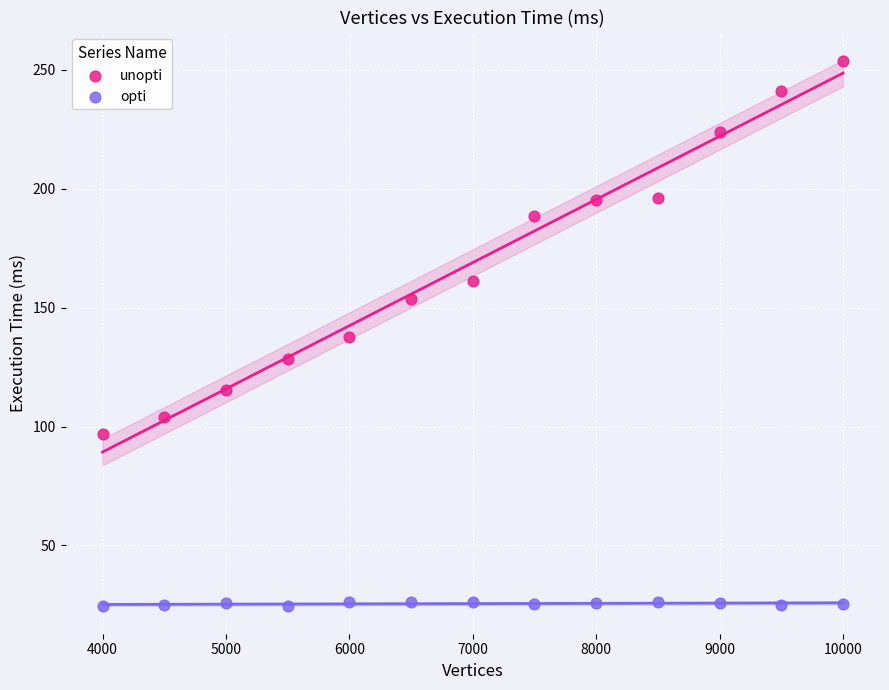

Across all data points, what is the range of Y values (max minus min)?

229.5